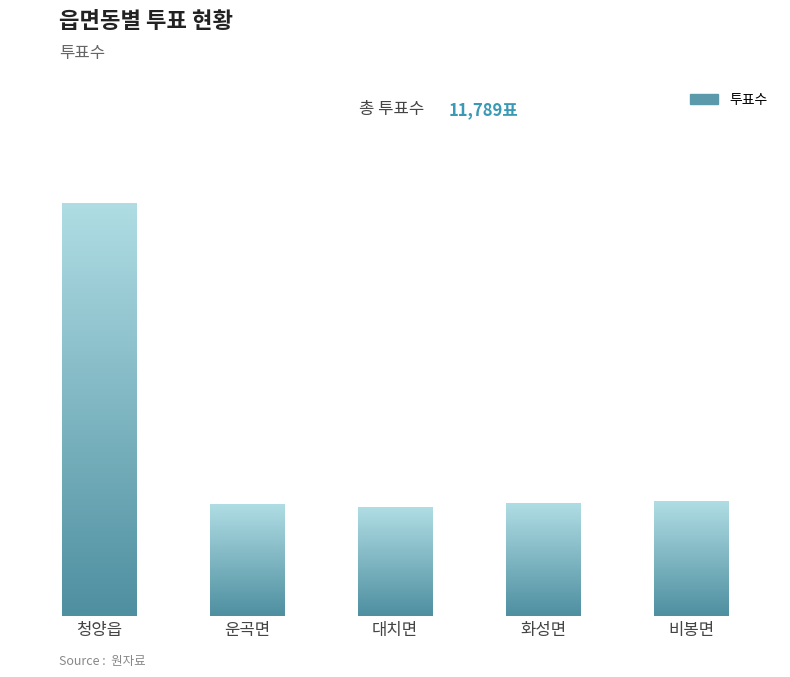

Are the bars horizontal?

No